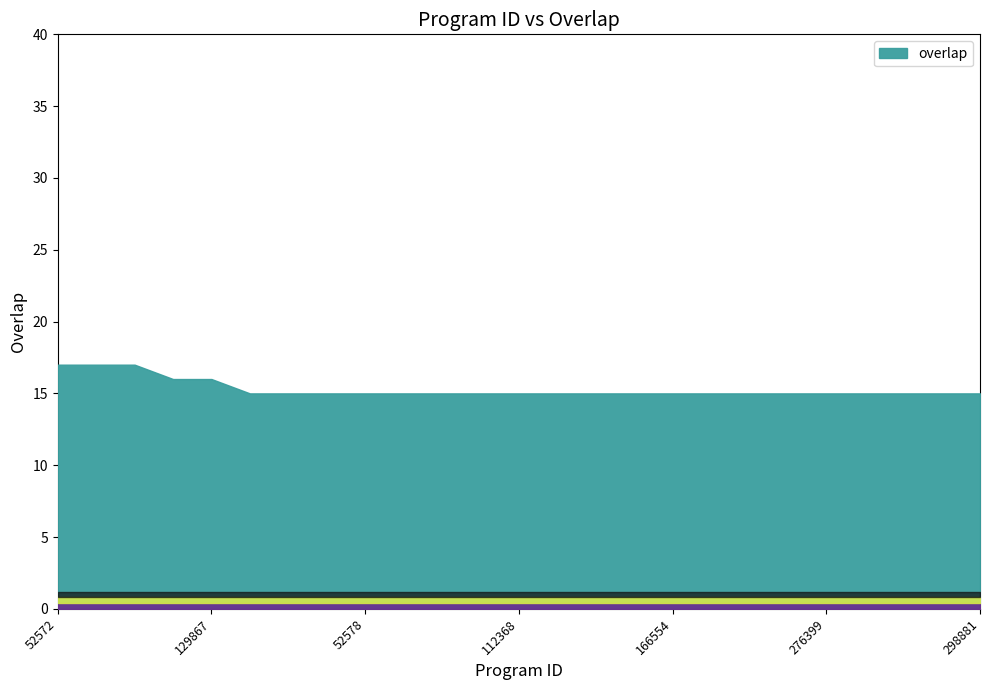

List the labels in order of value, largest first.

52572, 52644, 142703, 88582, 129867, 19485, 21068, 45926, 52578, 52676, 52849, 111002, 112368, 159526, 159527, 160391, 166554, 208561, 209101, 271584, 276399, 277342, 283959, 295473, 298881